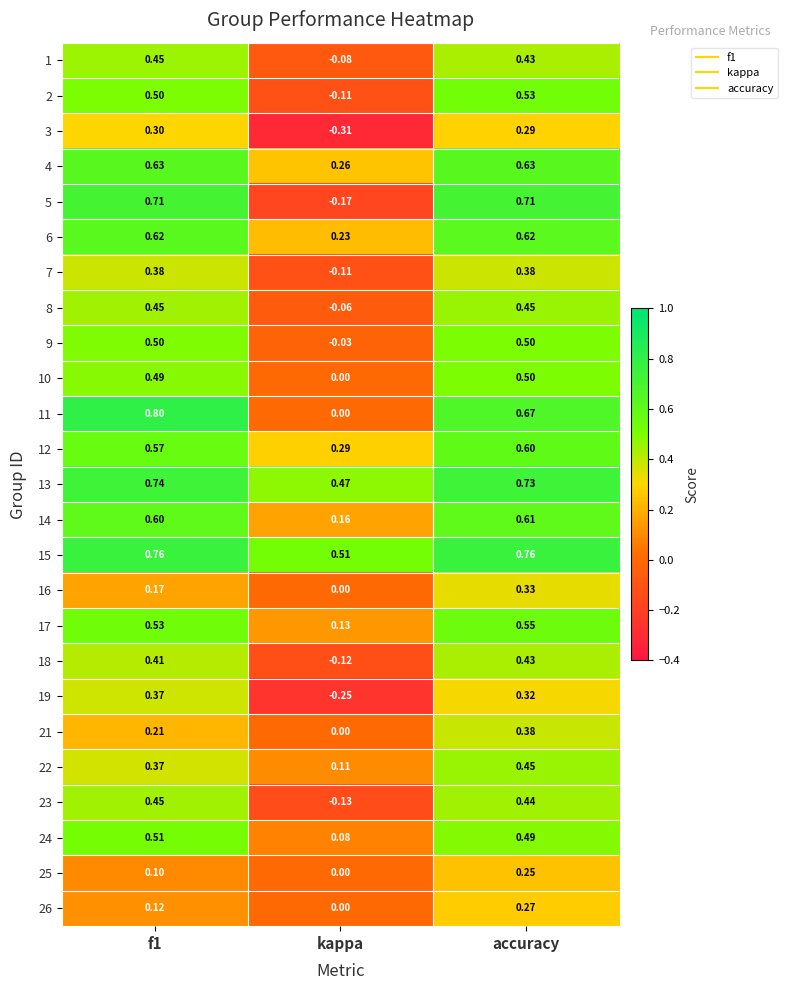

At which label is 22 closest to 0?

kappa